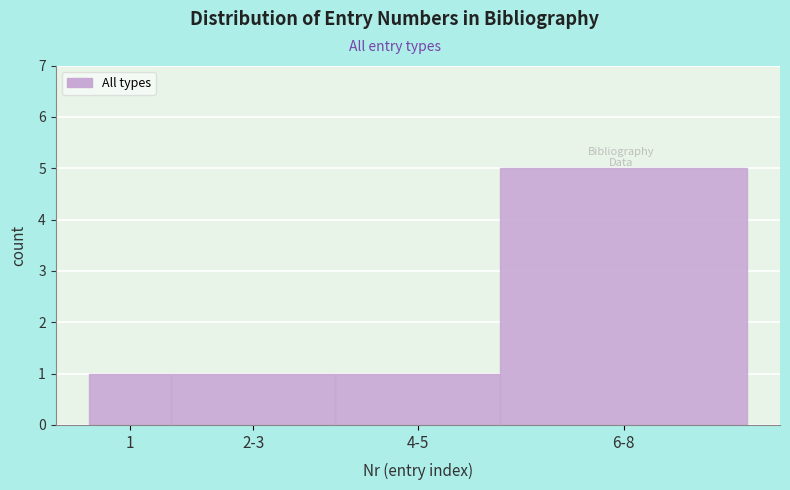

Reading left to right, list all the values displayed in this chart.

1	1	1	5